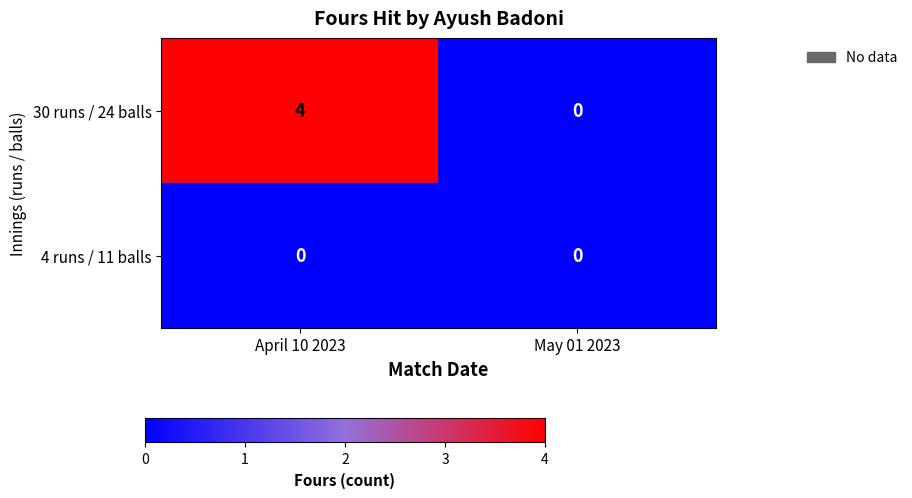

What is the difference between the highest and lowest values at April 10 2023?

4